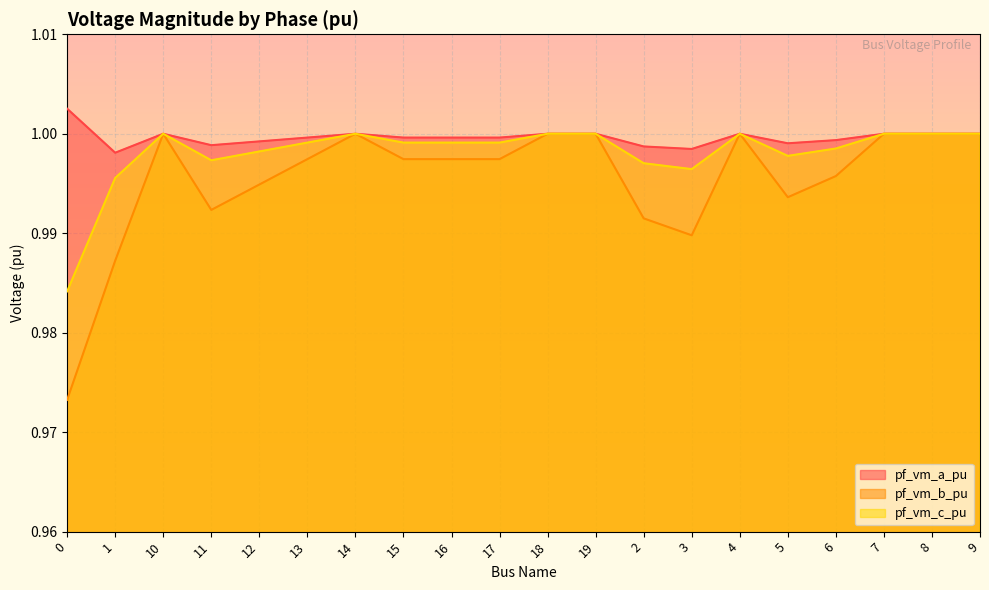

The value of pf_vm_c_pu at 0 is 0.6. True or false?

False